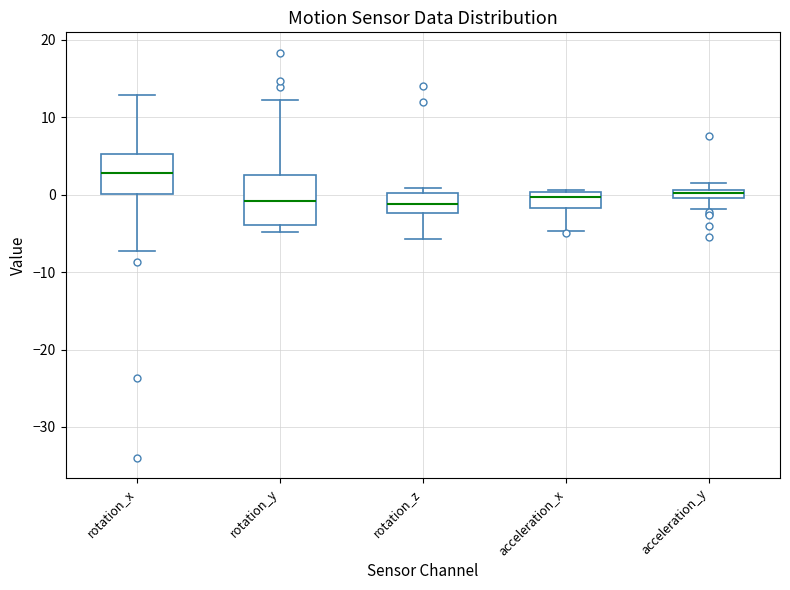

Which box is the tallest, from its lower edge to its upper edge?

rotation_y